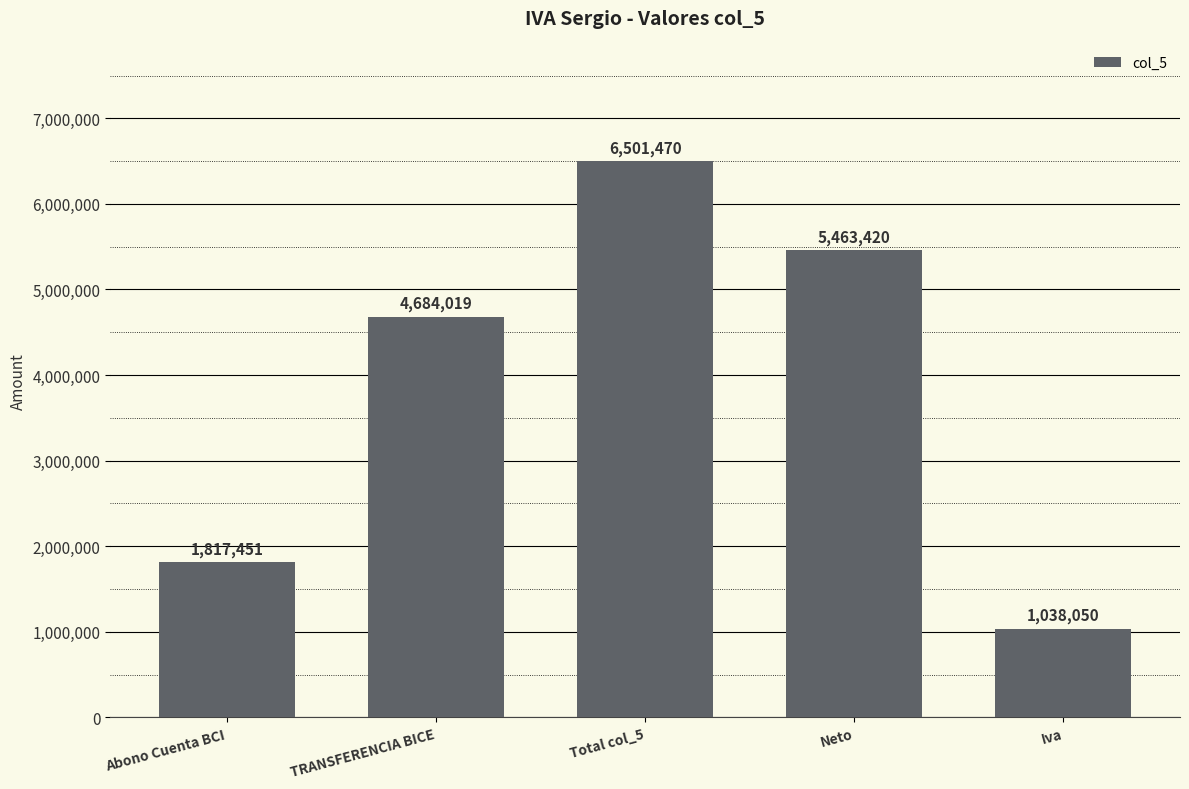

Reading left to right, transcribe all the data shown in this chart.

1817451	4684019	6501470	5463420	1038050